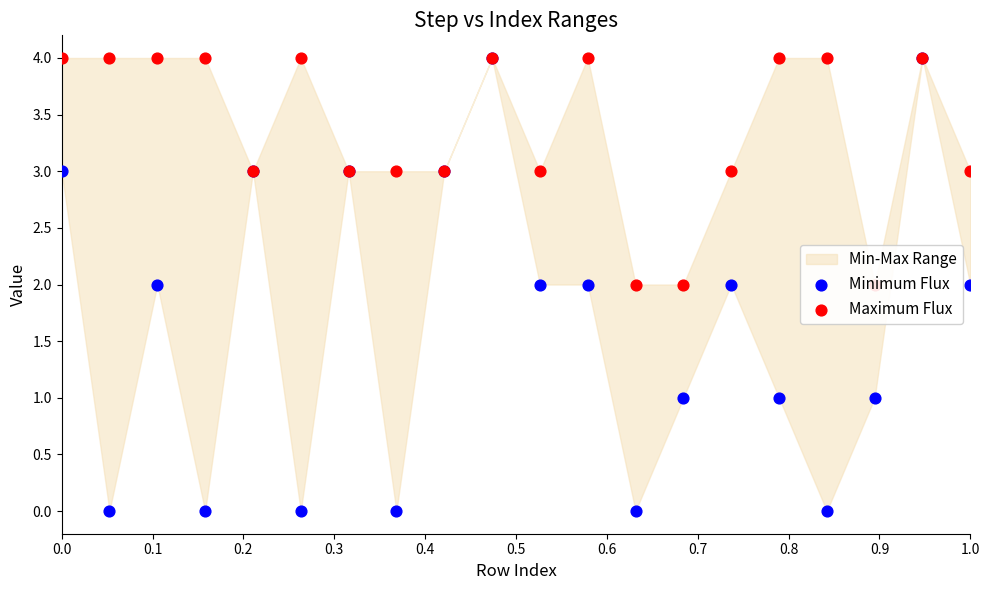

Which series reaches the minimum Y coordinate?

Minimum Flux